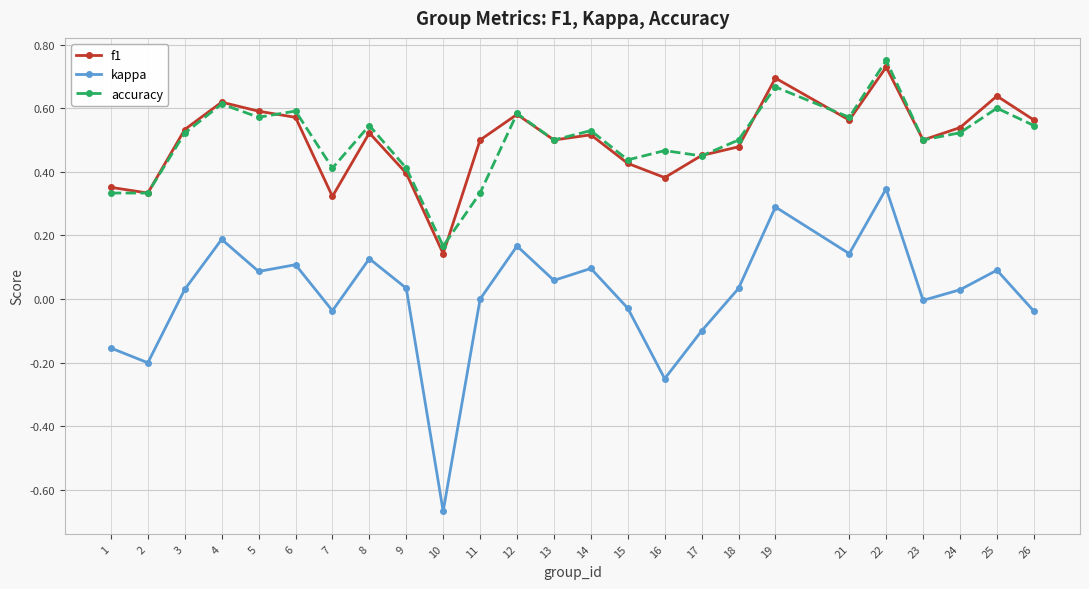

Count the number of data series in this chart.

3